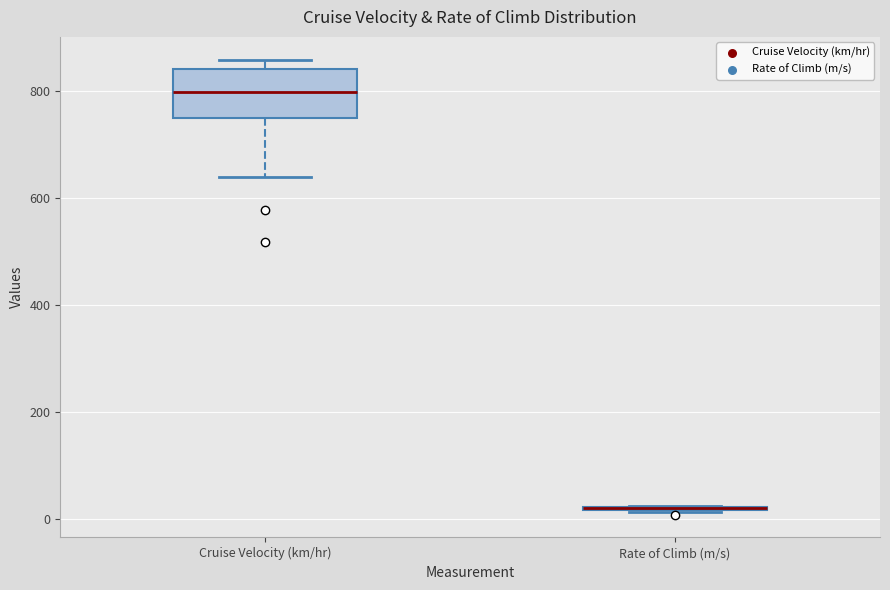

Which box is the tallest, from its lower edge to its upper edge?

Cruise Velocity (km/hr)